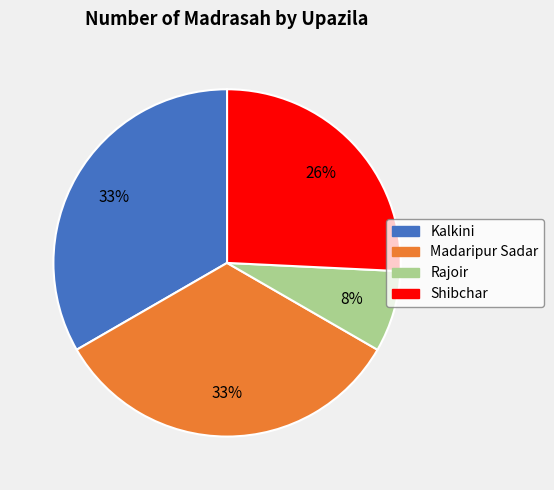

Does any single category account for the majority?

No